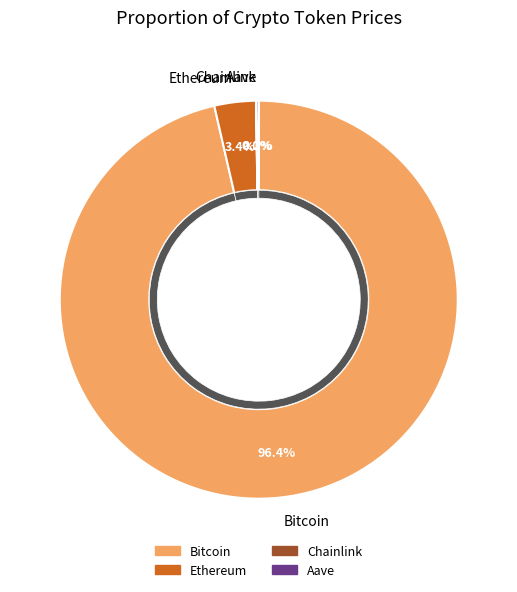

To the nearest percent, what portion does Bitcoin represent?

96%